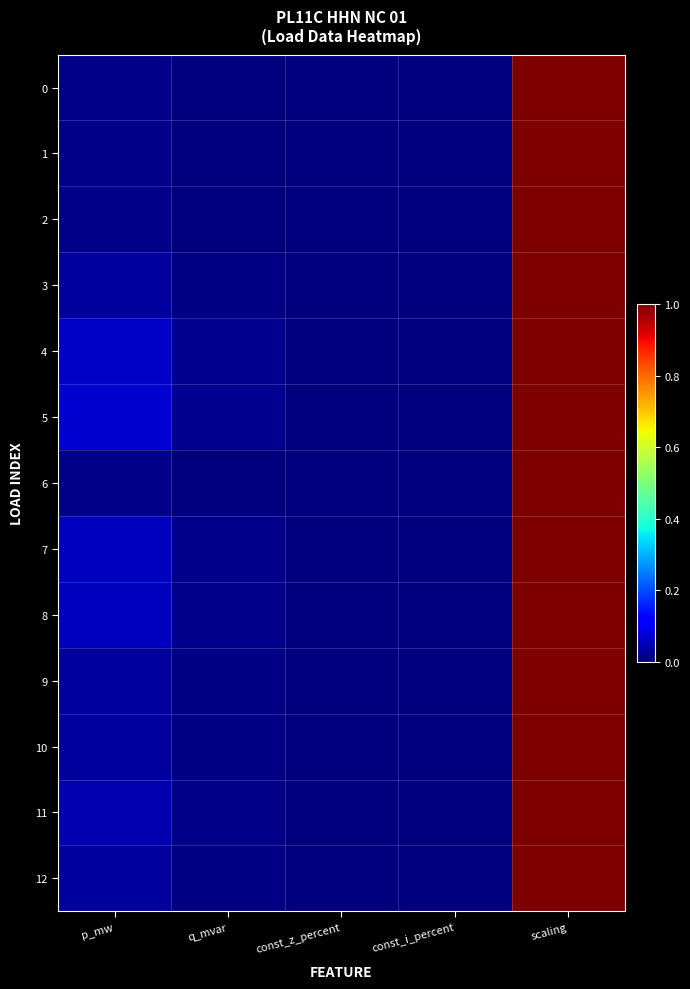

List the series in order of their peak value, highest first.

0, 1, 2, 3, 4, 5, 6, 7, 8, 9, 10, 11, 12